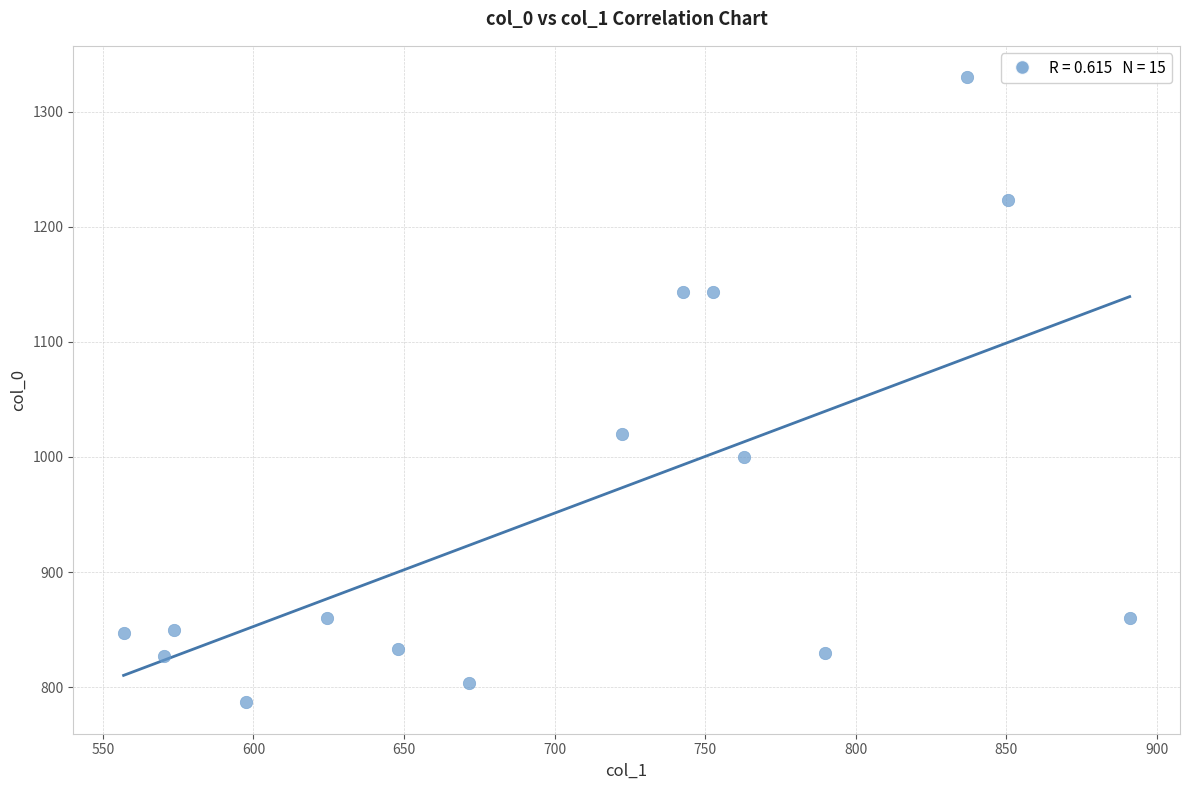

What Y value in the scatter plot is closest to 1058?

1020.0